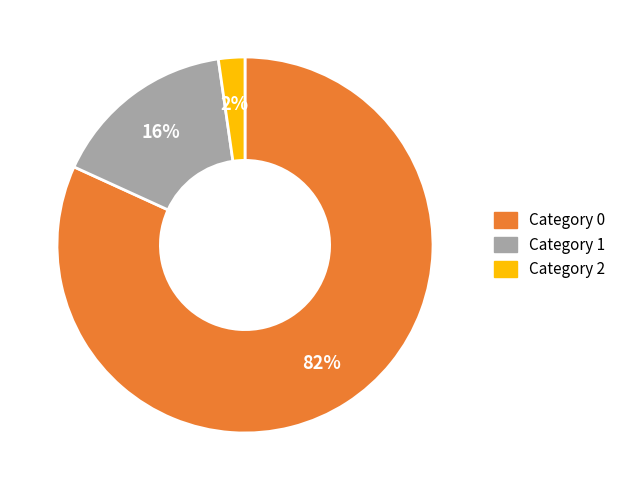

How many segments does this pie chart have?

3